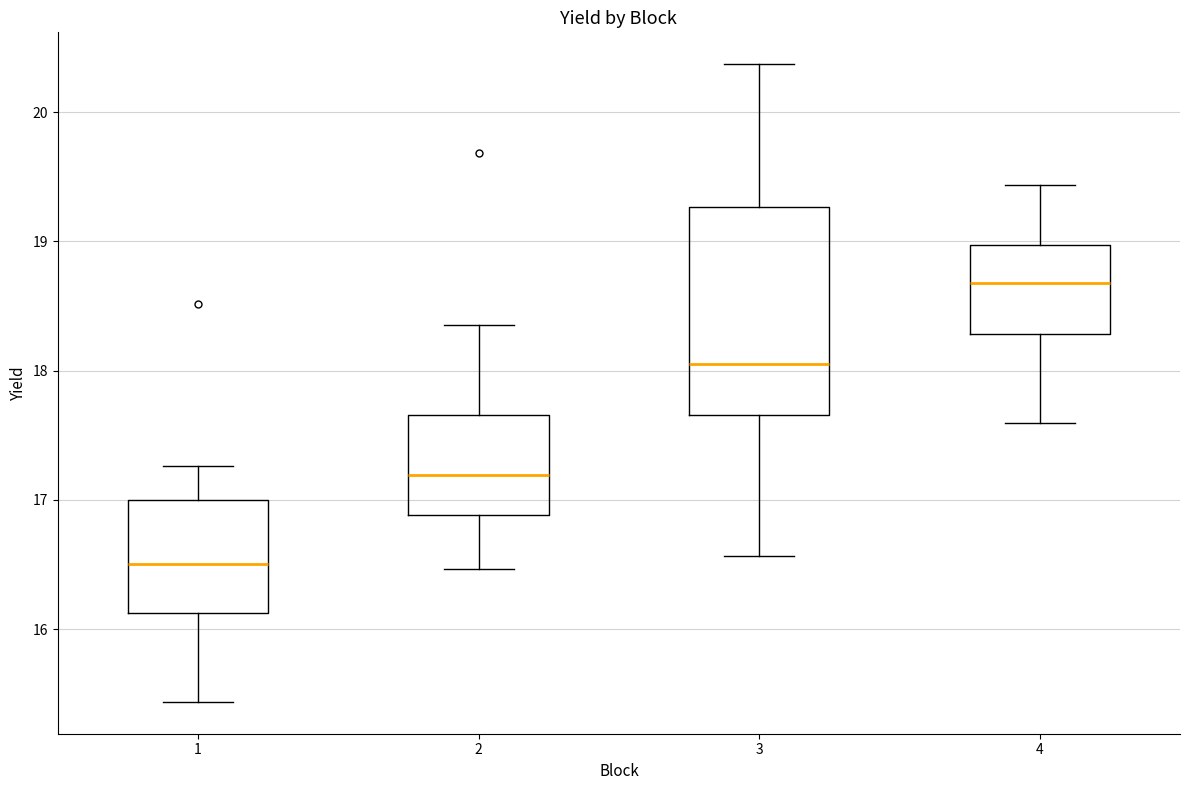

Where does the median line of the box at x = 3 sit on the y-axis? The values are not printed on the chart, so give them approximately, as read against the axis.

18.1